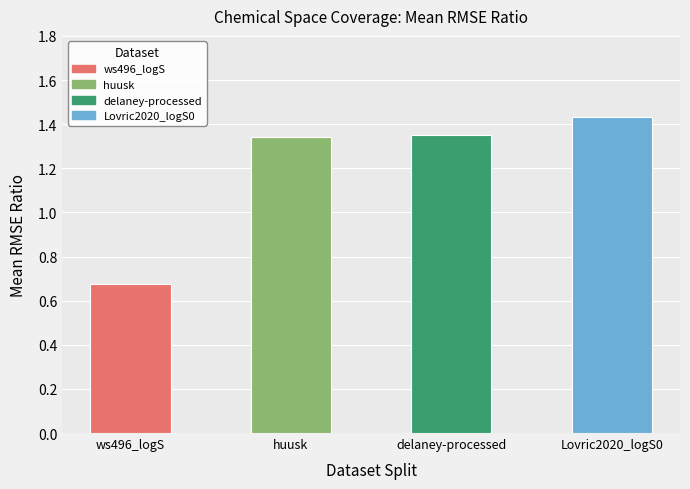

Does the chart contain stacked bars?

No